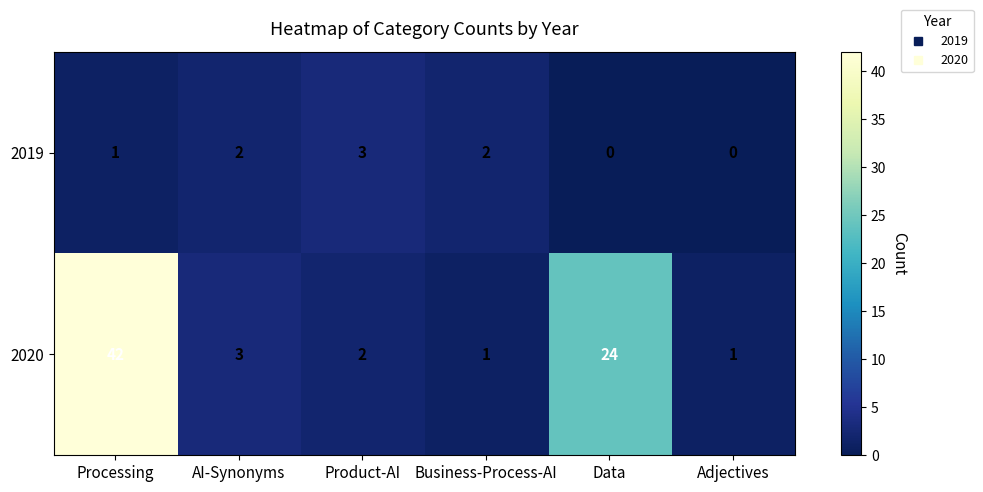

Reading left to right, transcribe all the data shown in this chart.

2019: Processing=1	AI-Synonyms=2	Product-AI=3	Business-Process-AI=2	Data=0	Adjectives=0
2020: Processing=42	AI-Synonyms=3	Product-AI=2	Business-Process-AI=1	Data=24	Adjectives=1